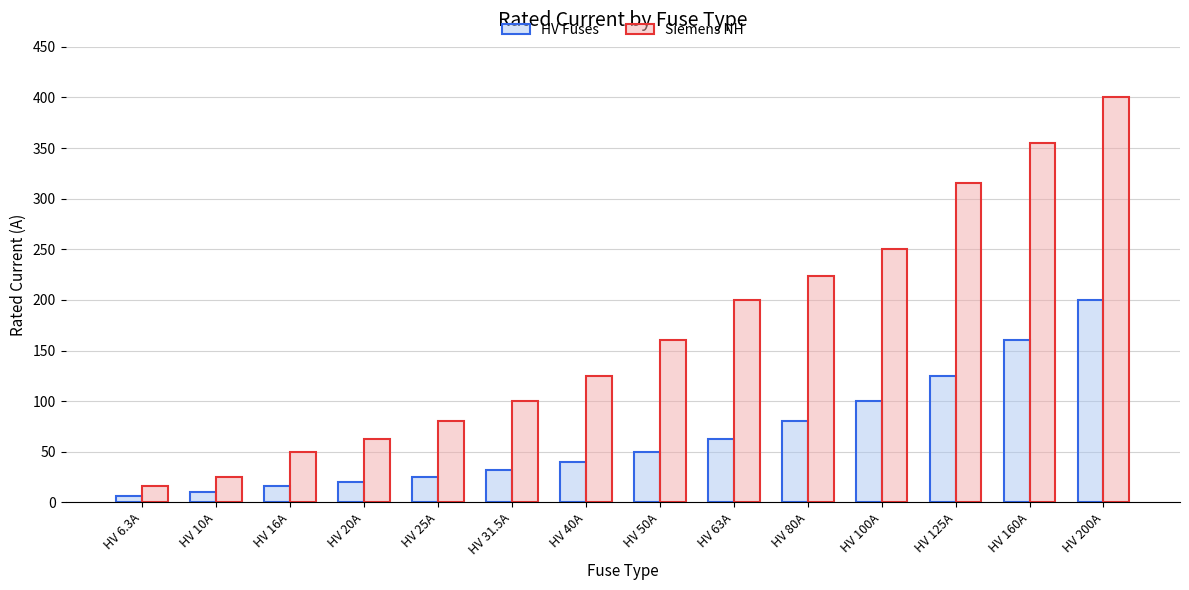

What is the total value across all series at HV 16A?

66.0